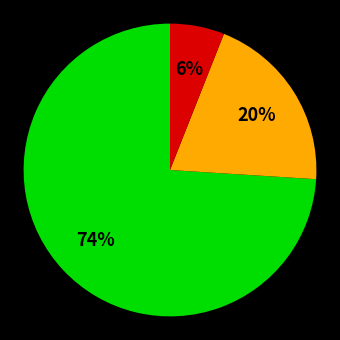

To the nearest percent, what is the average slice percentage?

33%